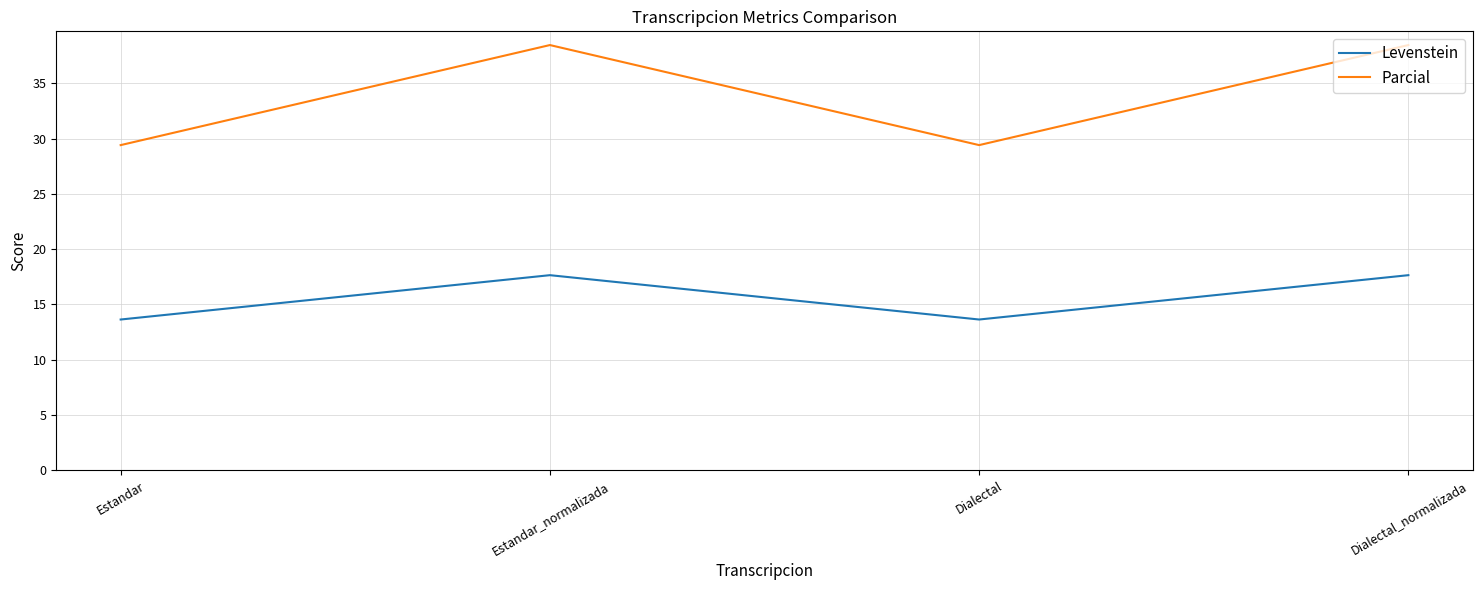

How many distinct data groups are displayed?

2